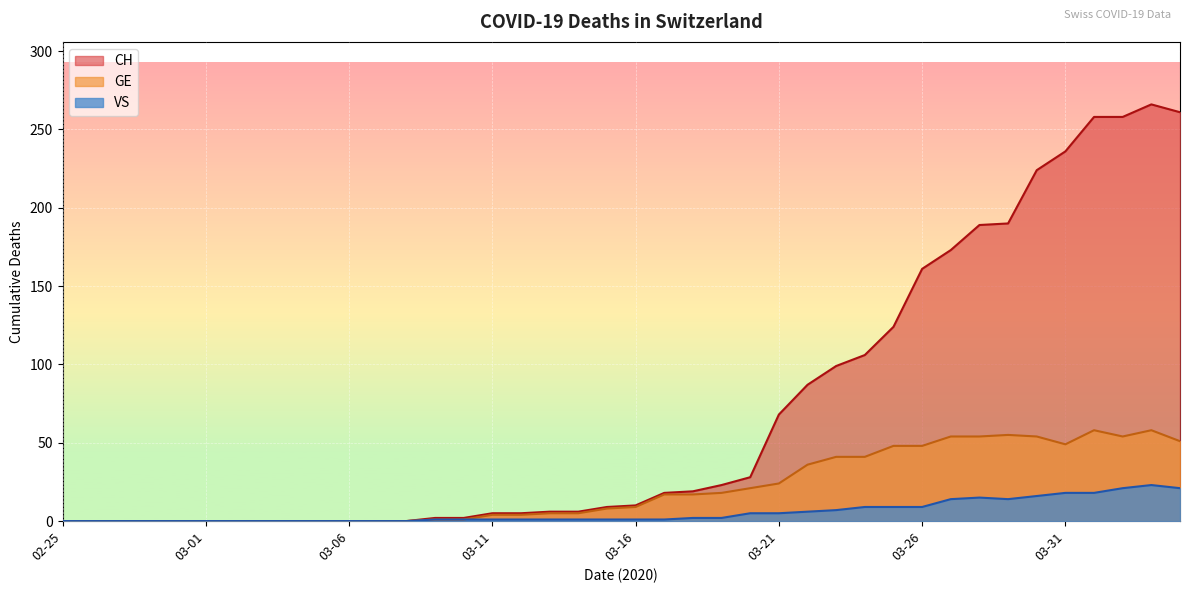

At which category does VS reach its first local peak?

2020-03-28